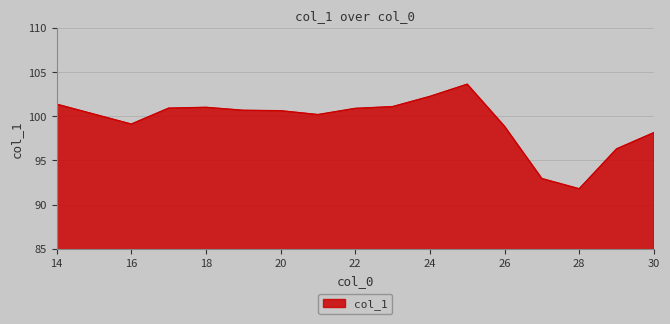

What is the difference between the maximum and minimum values?

11.8